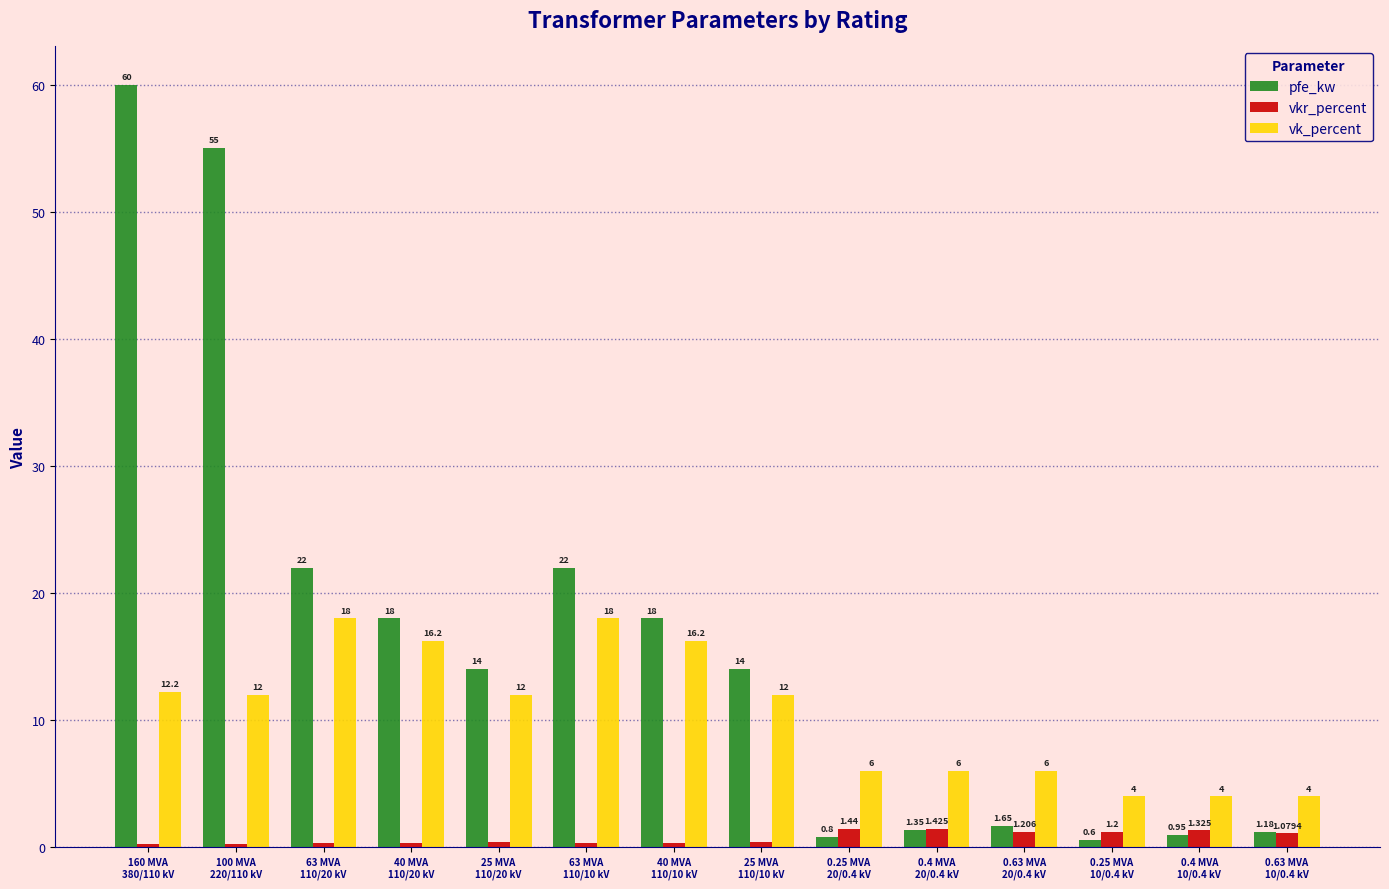

What is the value of the vk_percent bar at the 12th from the left?

4.0